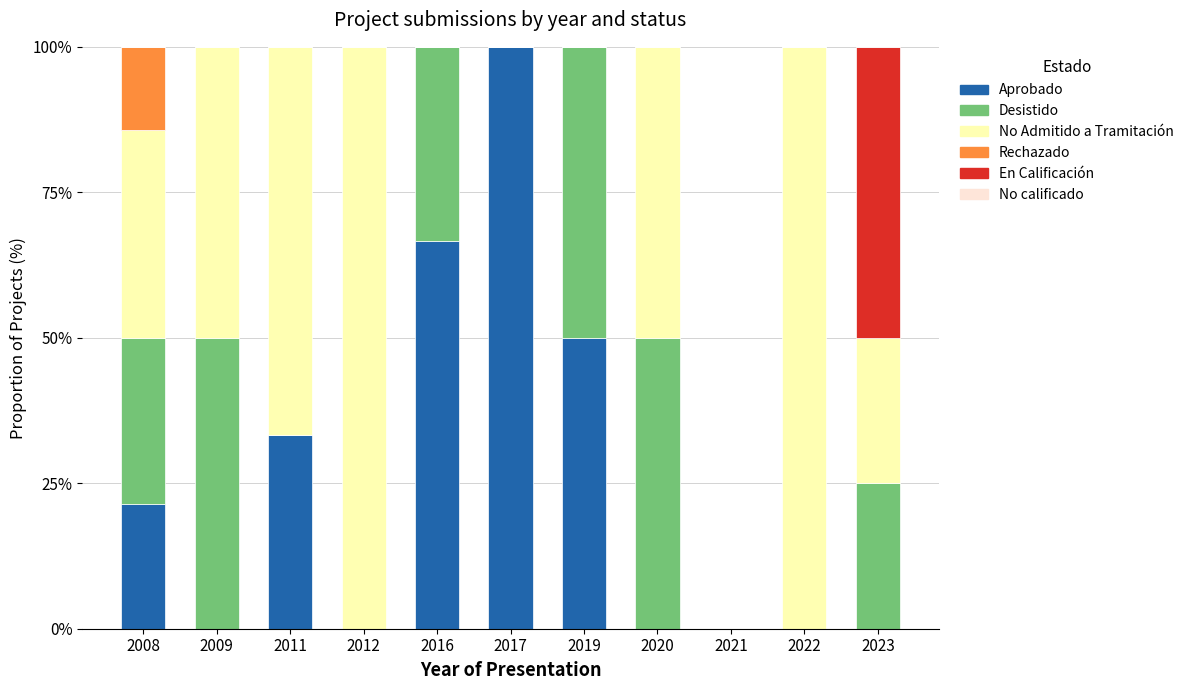

What is the total value across all series at 2011?

100.0